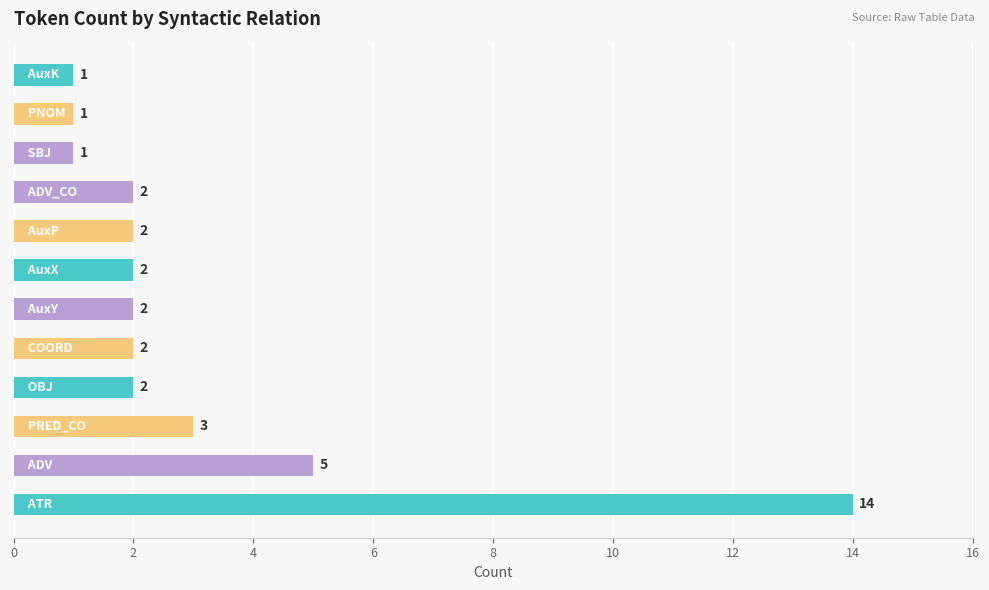

Reading bottom to top, transcribe all the data shown in this chart.

14	5	3	2	2	2	2	2	2	1	1	1